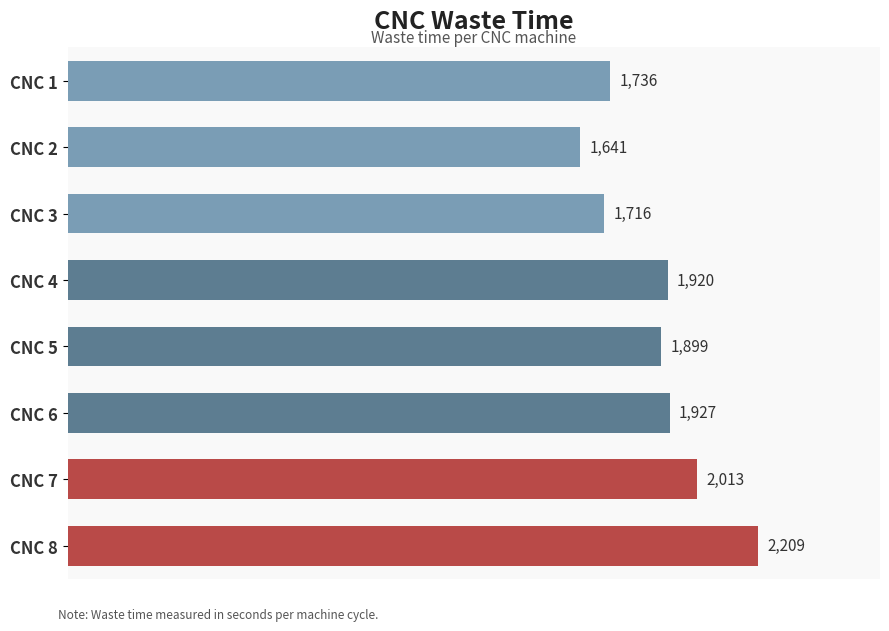

What is the greatest value displayed?

2209